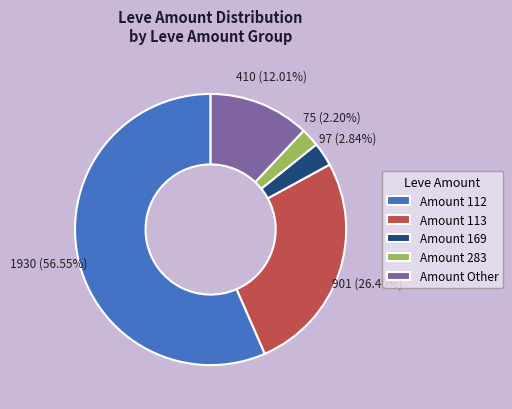

Which slice is the smallest?

Amount 283